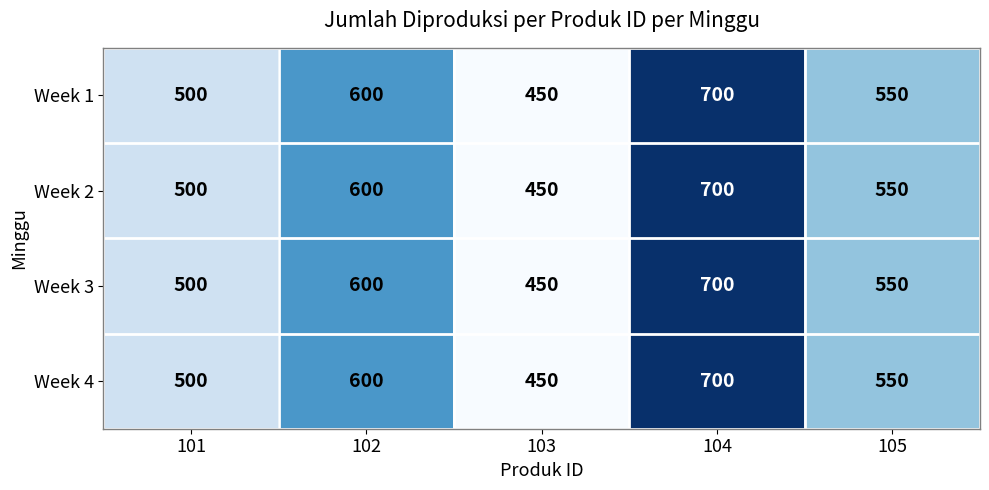

Reading left to right, what are all the values shown in this chart?

Week 1: 101=500	102=600	103=450	104=700	105=550
Week 2: 101=500	102=600	103=450	104=700	105=550
Week 3: 101=500	102=600	103=450	104=700	105=550
Week 4: 101=500	102=600	103=450	104=700	105=550